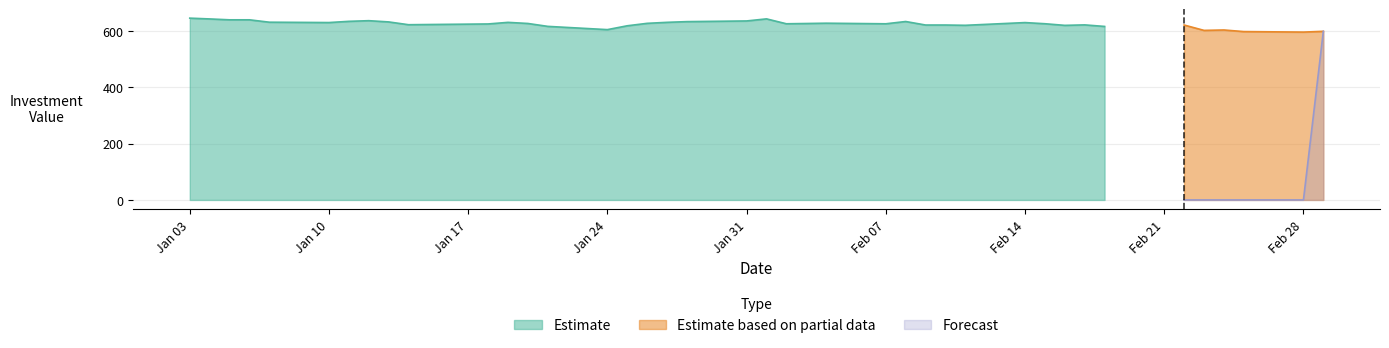

True or false: Estimate based on partial data and Forecast intersect in this chart.

False